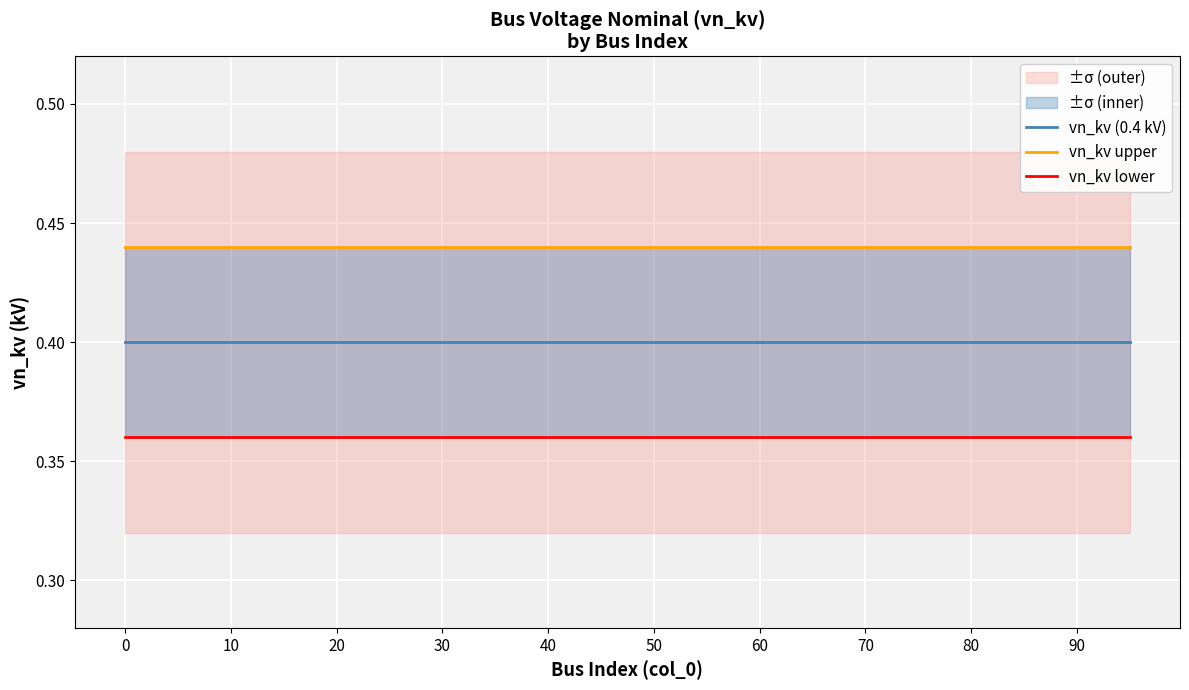

True or false: vn_kv (0.4 kV) and vn_kv lower cross at least once.

False